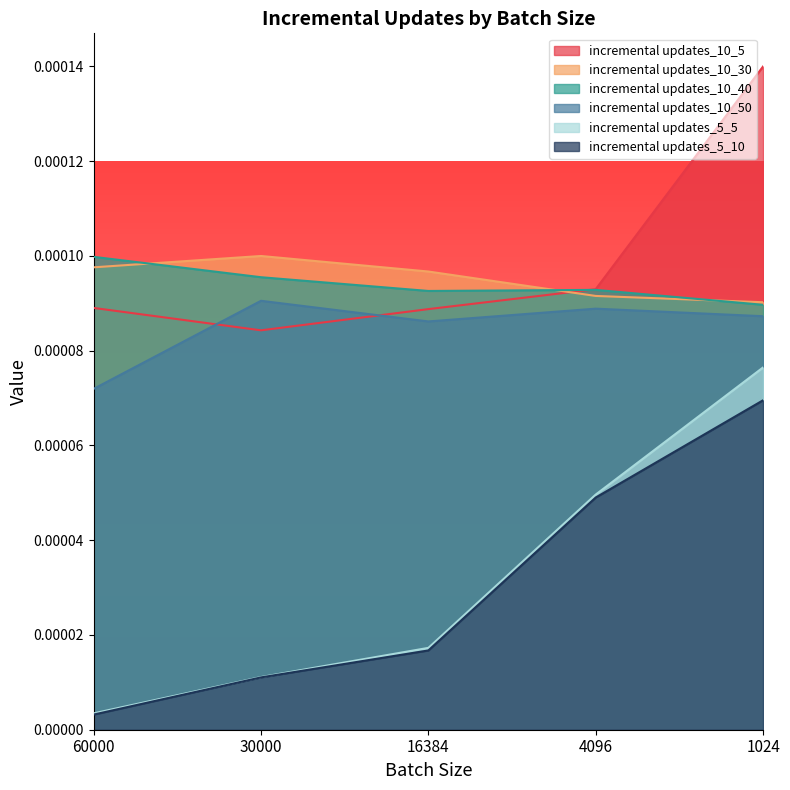

Is the value of incremental updates_10_40 at 60000 greater than the value of incremental updates_10_30 at 30000?

No